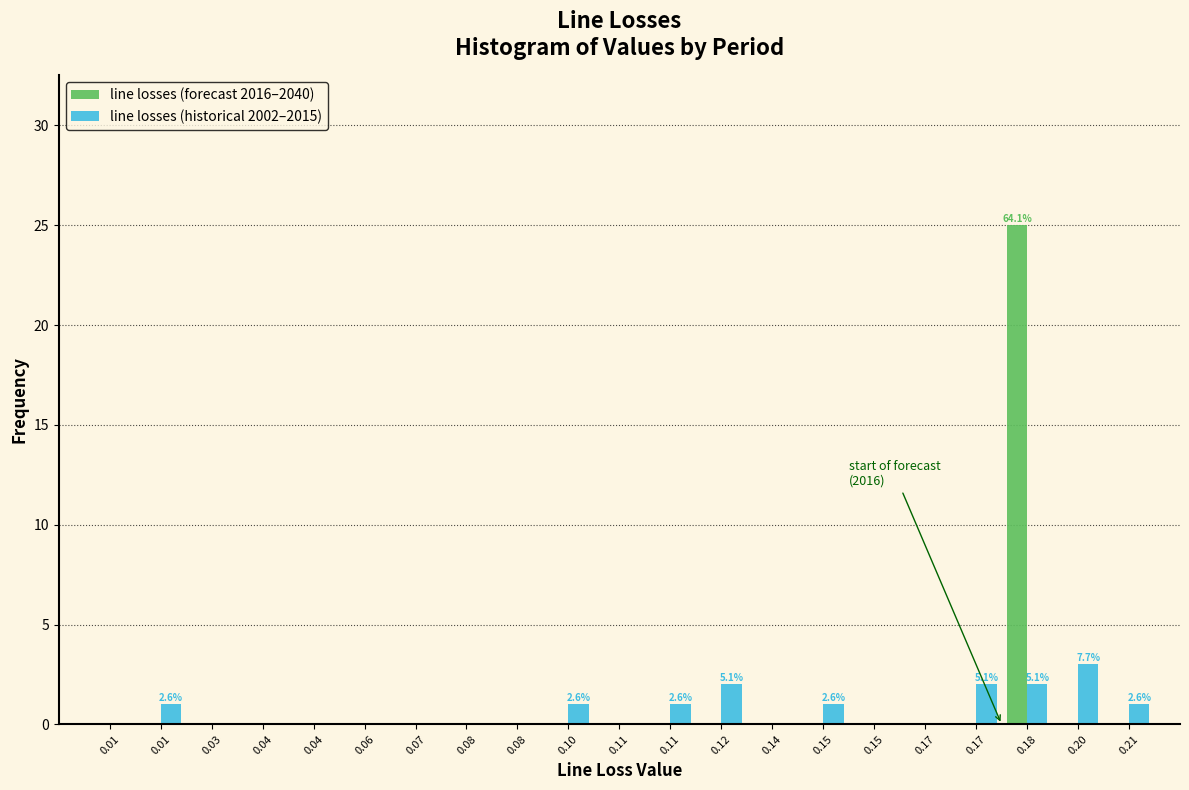

Are the bars grouped side by side (vs. stacked)?

Yes